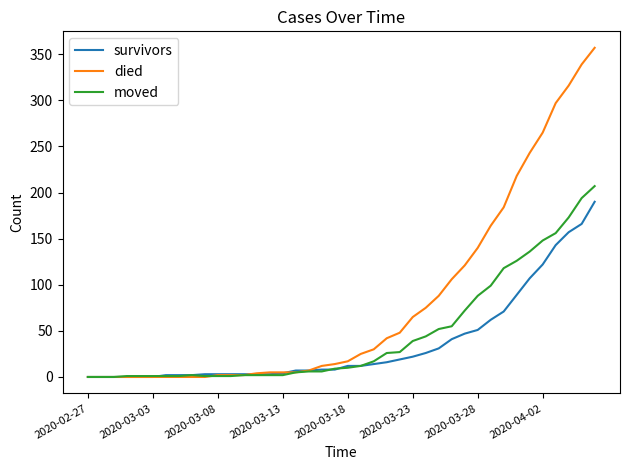

How many categories are shown in the chart?

40